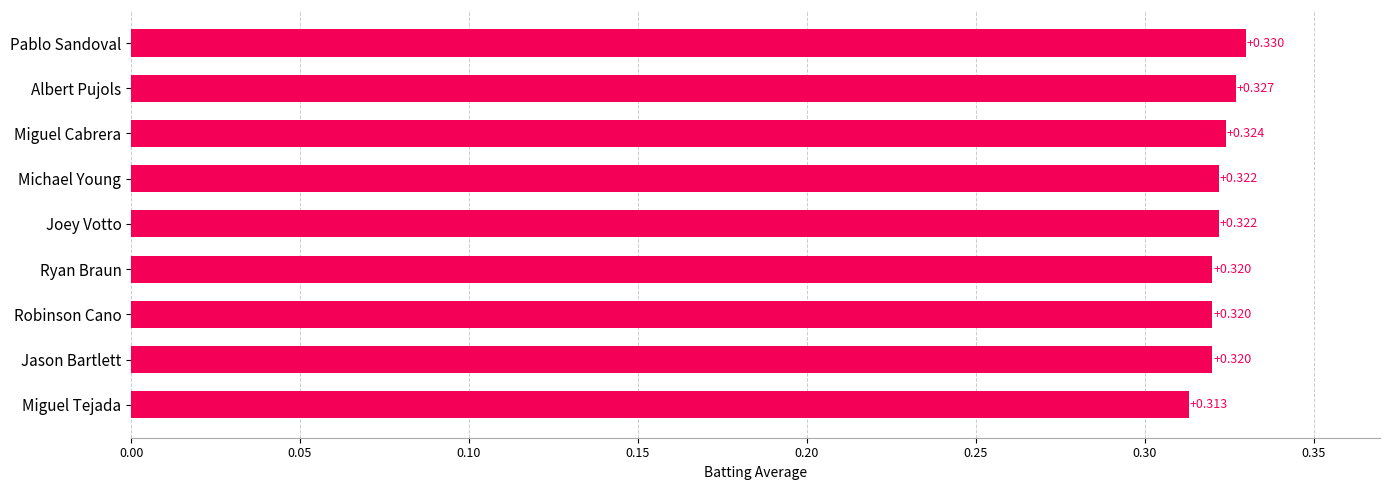

Which category has the lowest value across all series?

Miguel Tejada